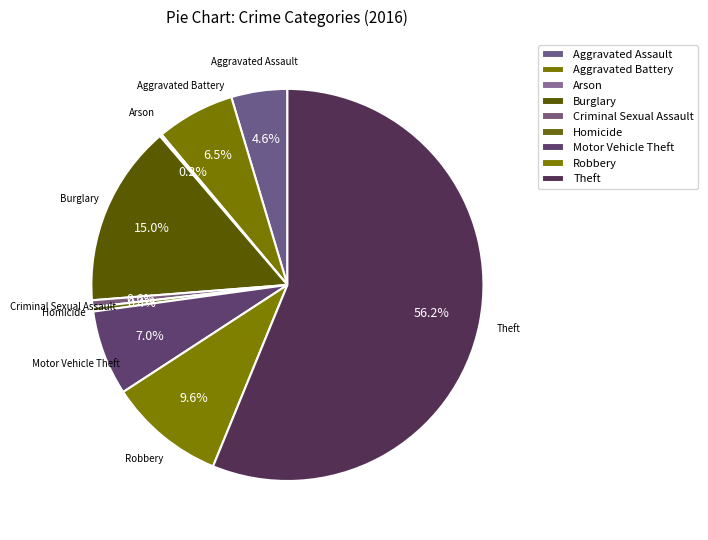

True or false: Motor Vehicle Theft accounts for 1% of the total.

False